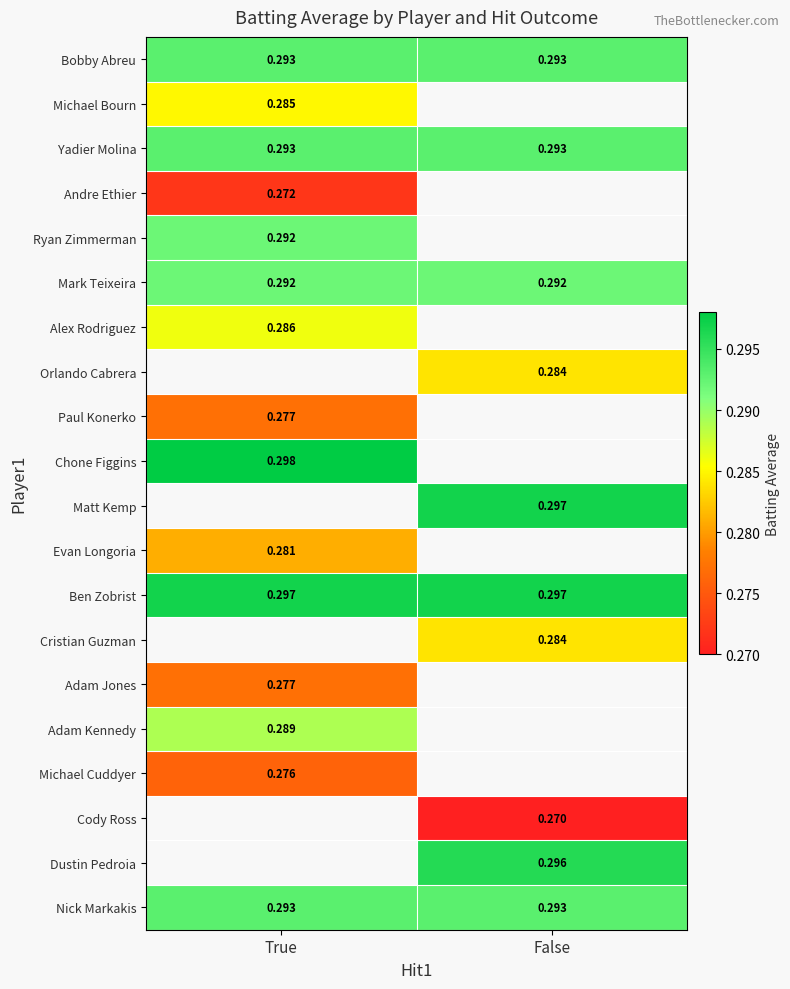

How many series are shown in this chart?

20